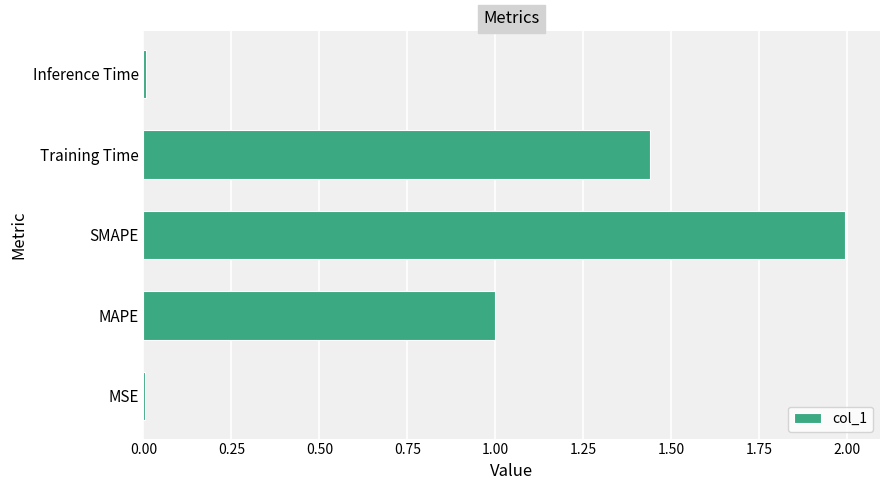

What is the sum of all values?

4.4